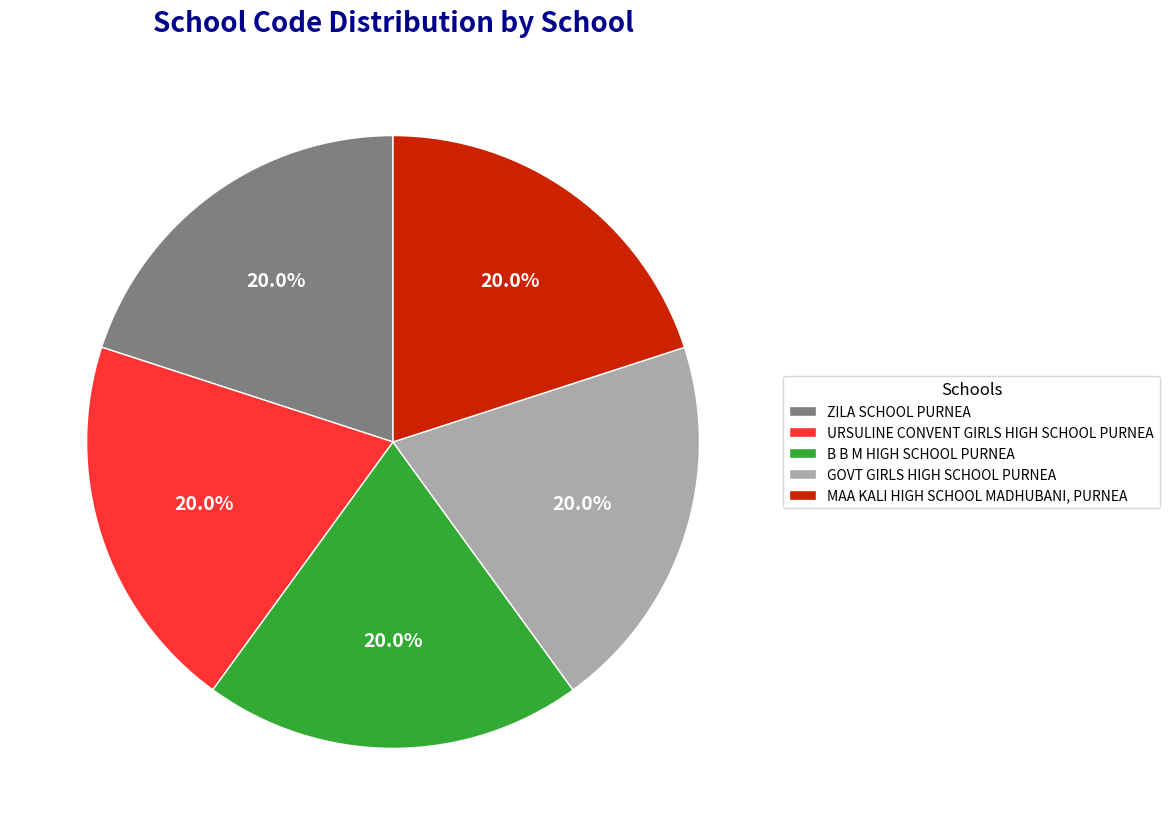

To the nearest percent, what is the average slice percentage?

20%